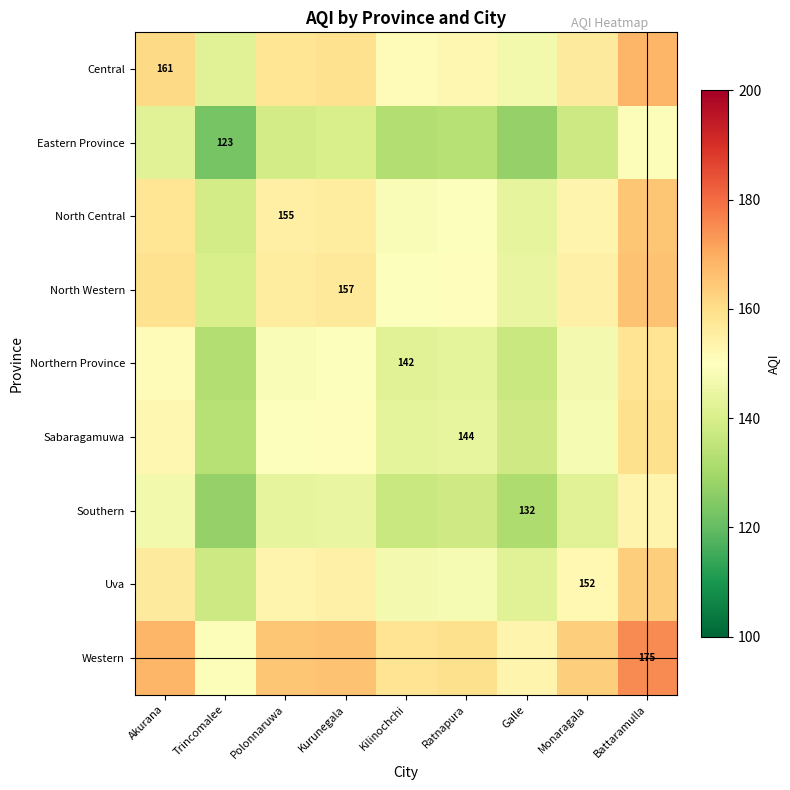

At which label does Uva reach its peak?

Battaramulla